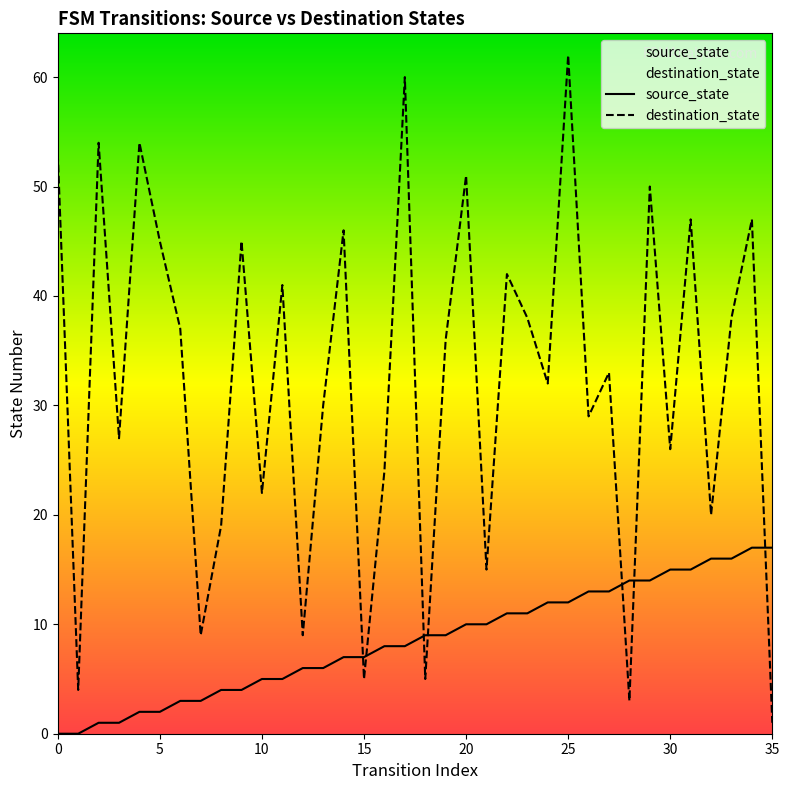

What are all the series names shown in the legend?

source_state, destination_state